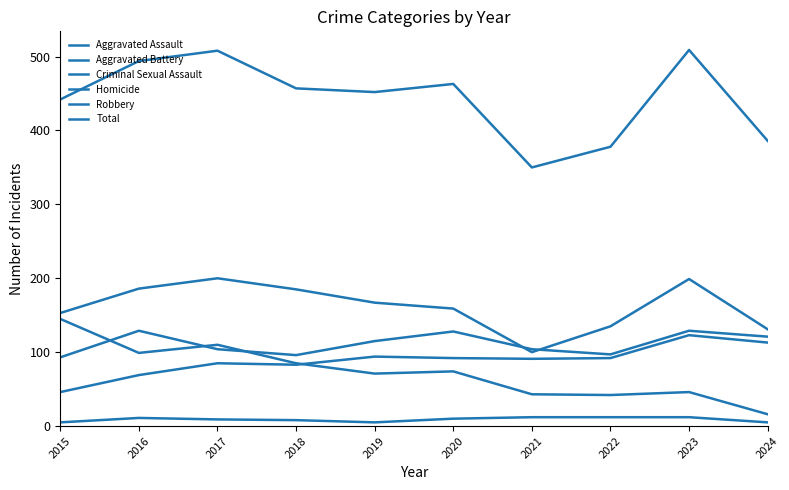

Does the chart display data point markers on the line(s)?

No